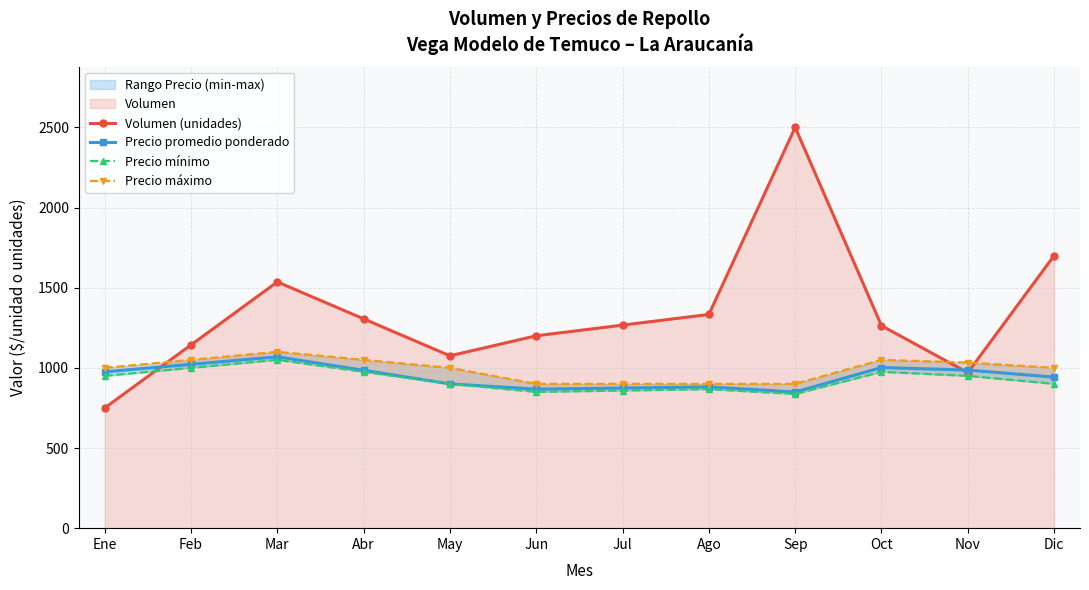

Which series has the widest spread of values?

Volumen (unidades)